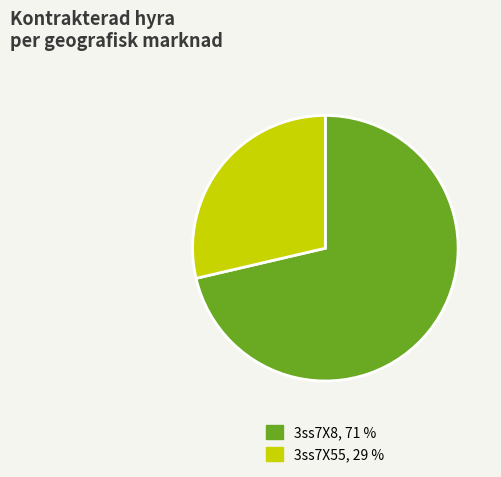

How many slices are in this pie chart?

2